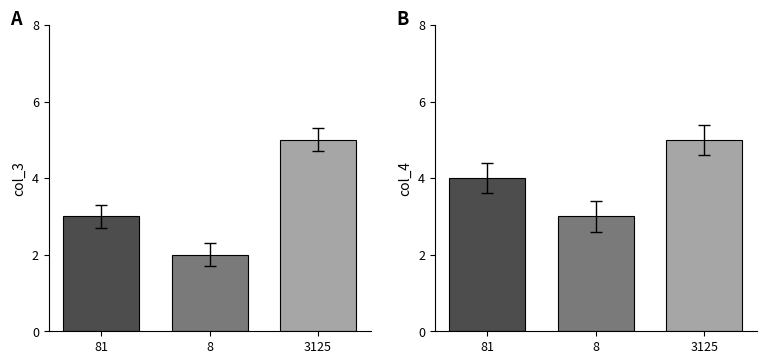

Which series has the widest spread of values?

col_3